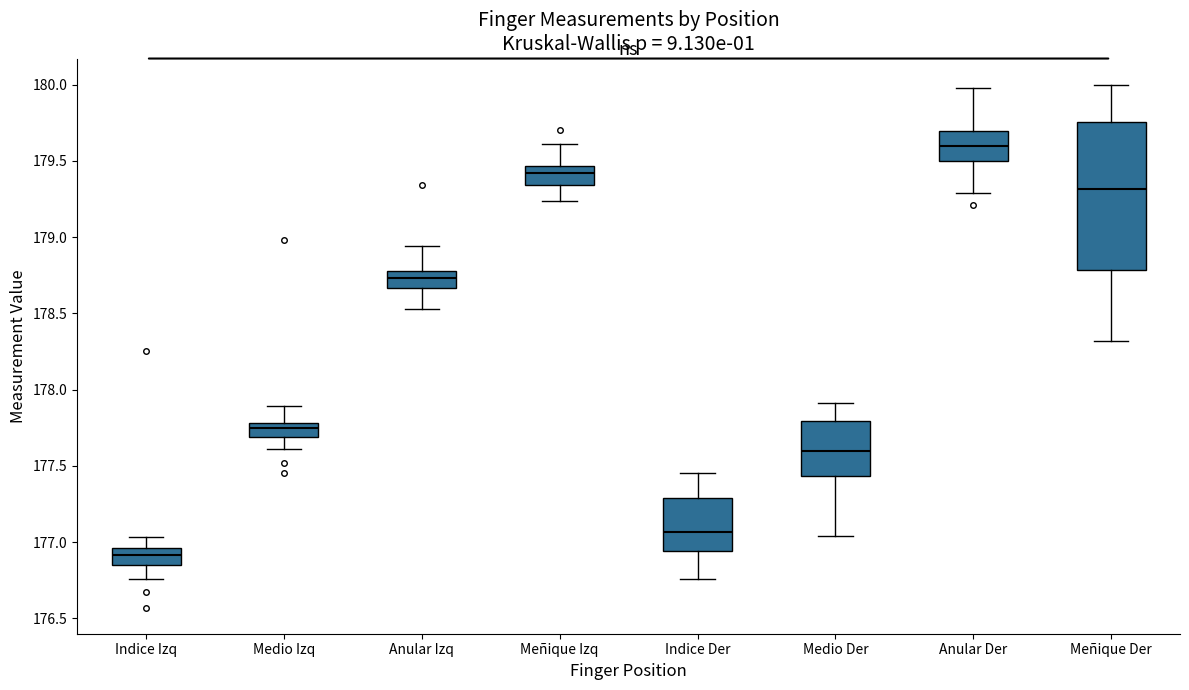

Comparing the boxes themselves (not the whiskers), which one is the tallest?

Meñique Der